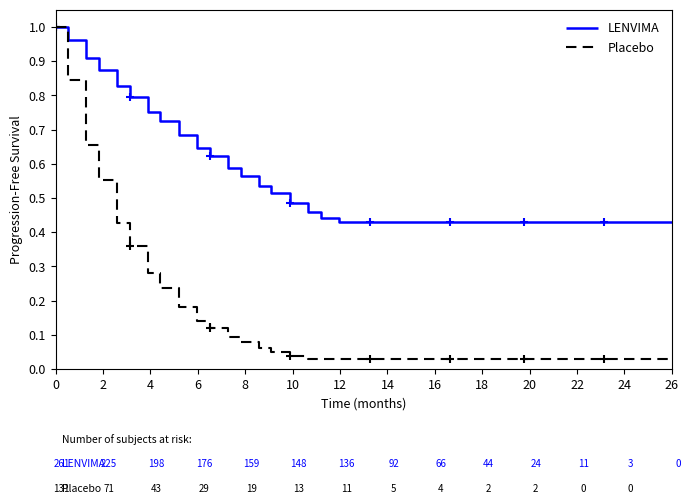

Is it true that LENVIMA equals 0.7 at 26?

False